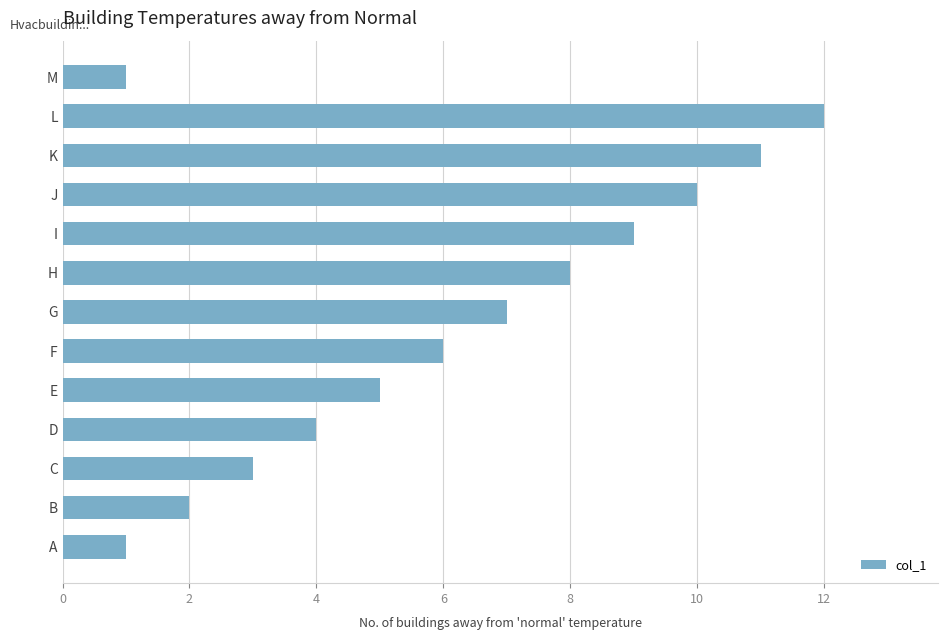

What is the average value?

6